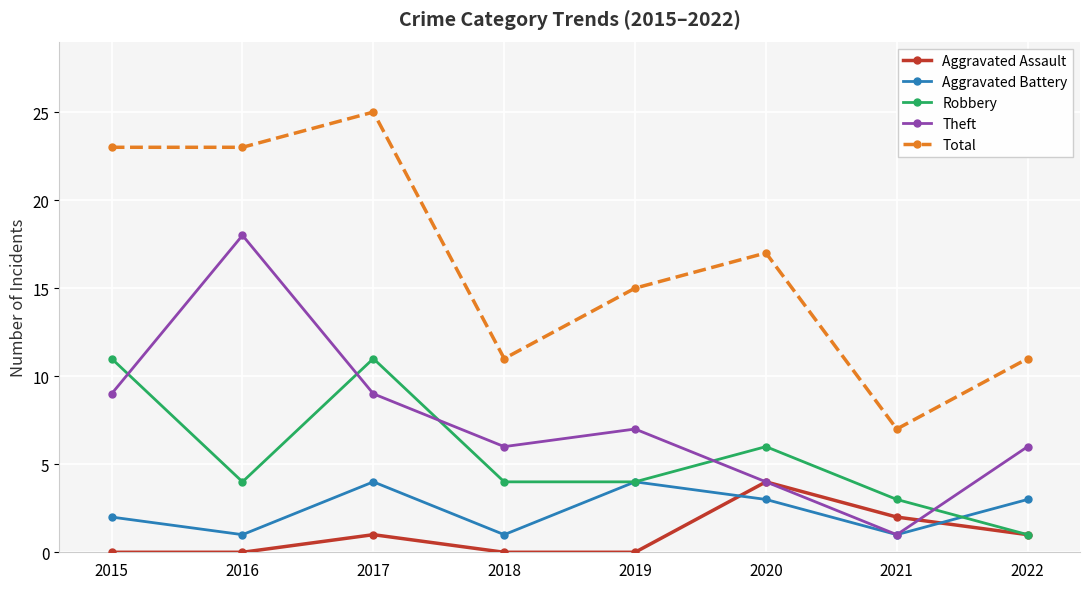

Is it true that Total equals 23 at 2016?

True